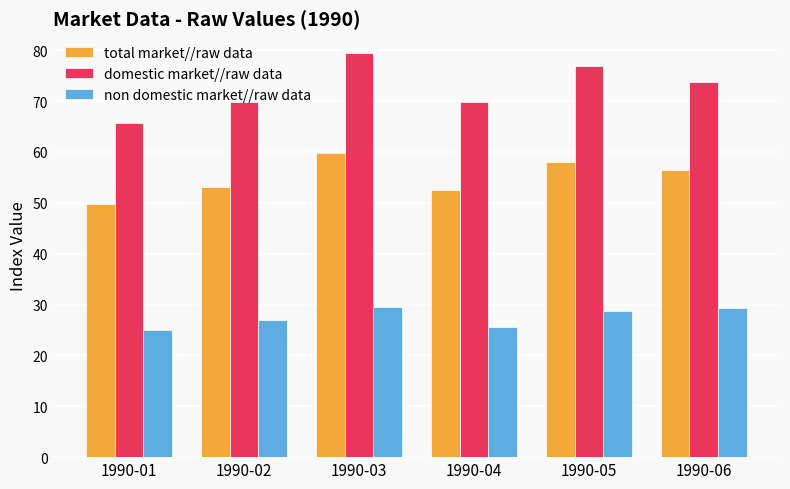

True or false: total market//raw data has a value of 84.0 at 1990-04.

False